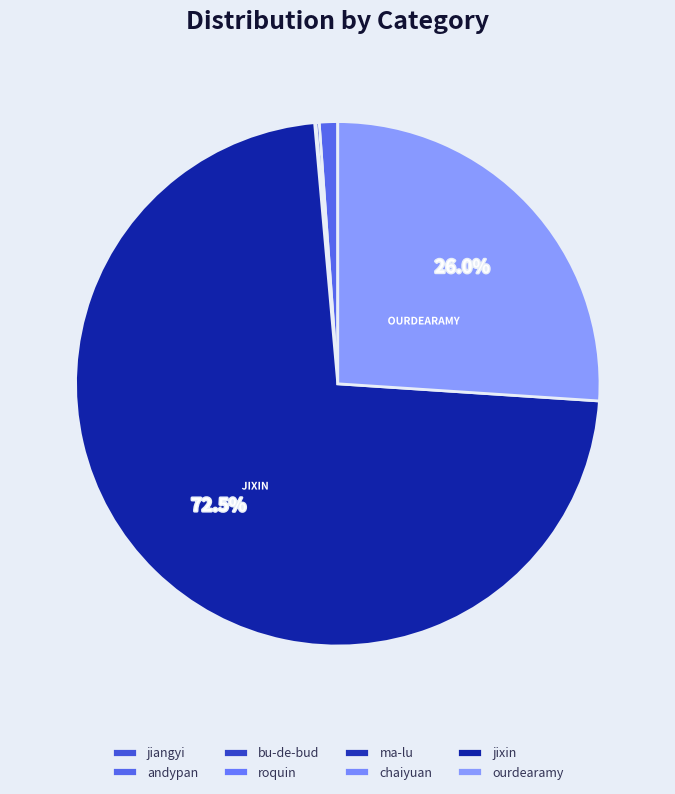

Which has a higher value, roquin or ourdearamy?

ourdearamy